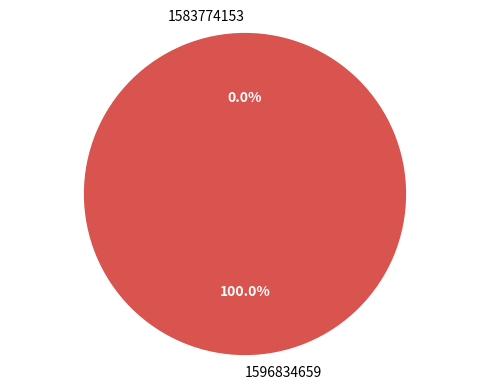

To the nearest percent, what is the combined percentage of 1596834659 and 1583774153?

100%